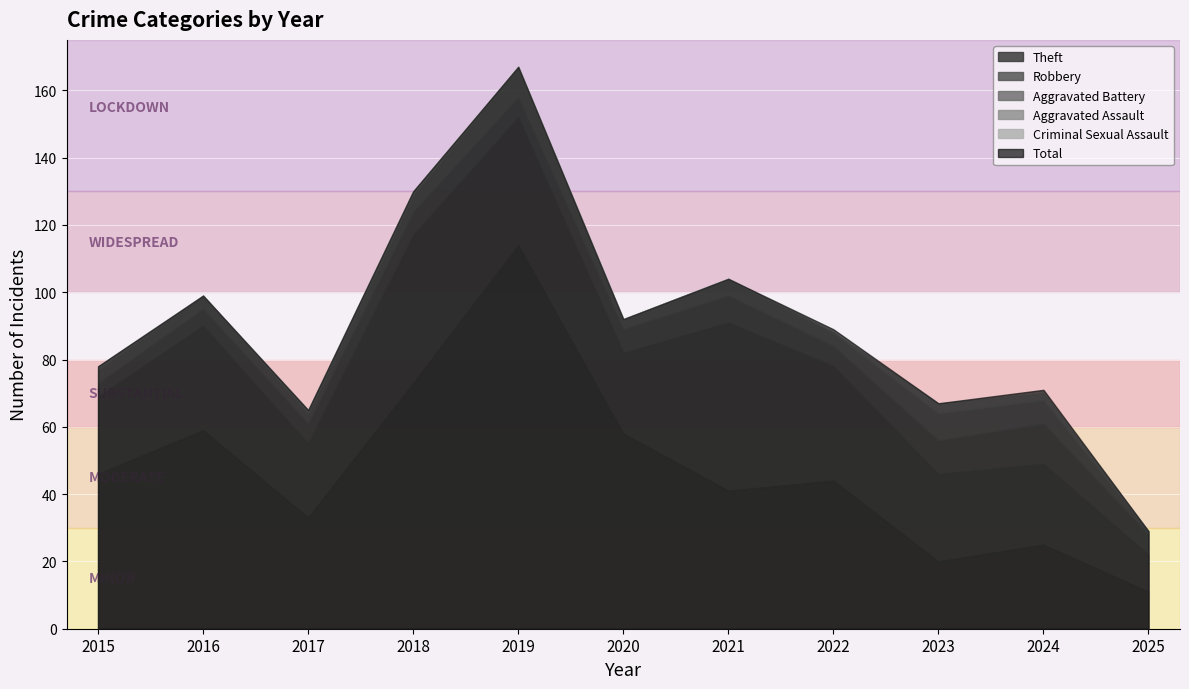

At how many categories does at least one series exceed 65?

9